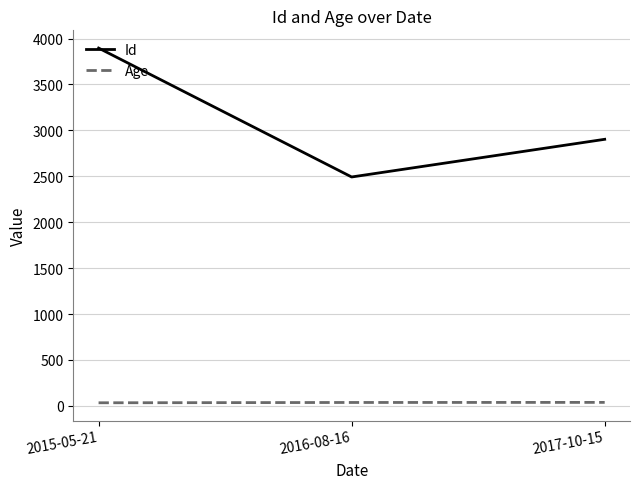

Which series has the largest range (max minus min)?

Id